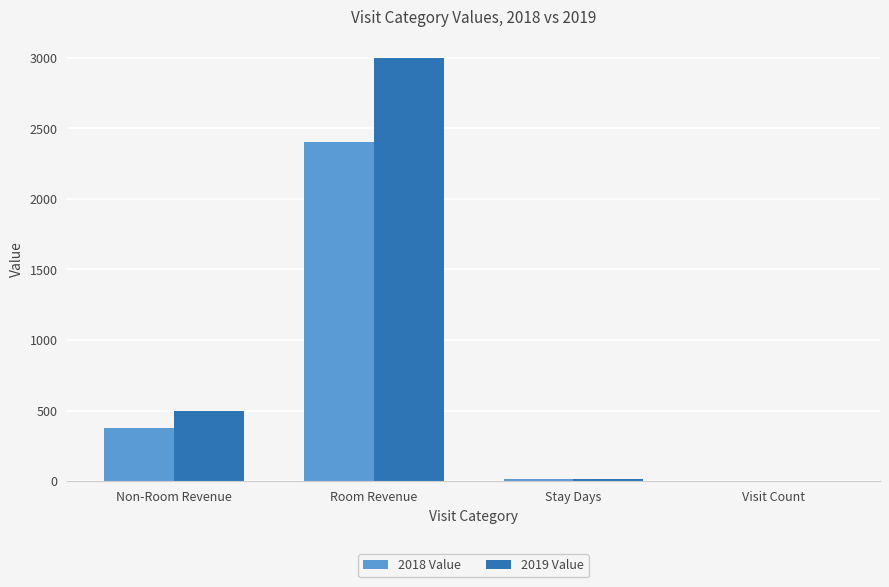

What are all the series names shown in the legend?

2018 Value, 2019 Value